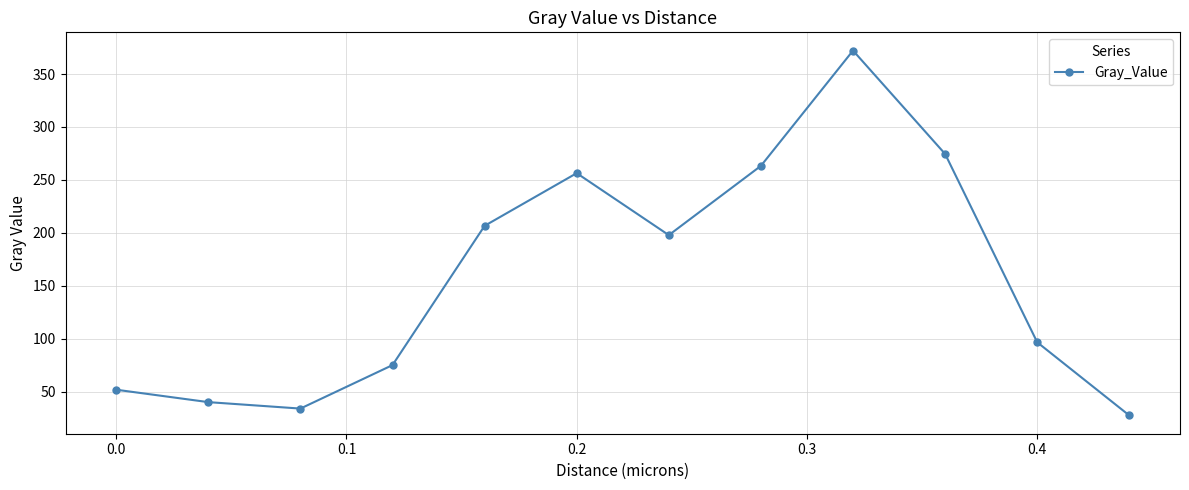

True or false: the data has more than 1 interior local peaks.

True